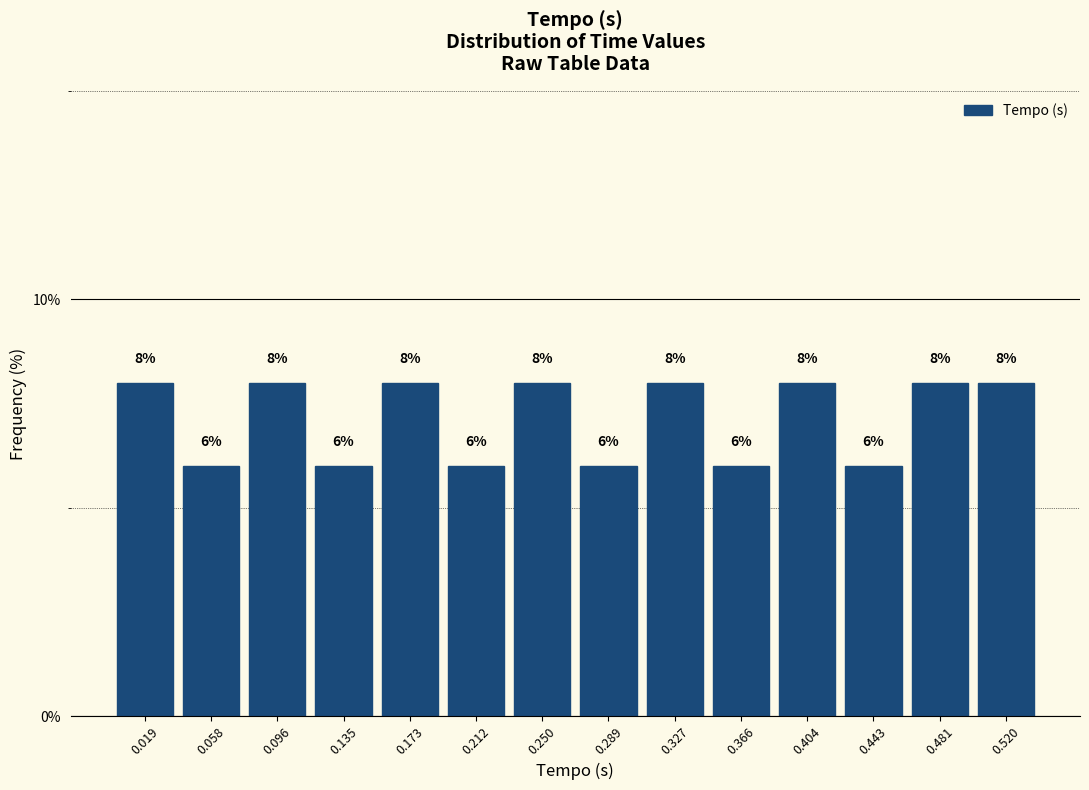

How tall is the bar that spans 0.385 to 0.425 on the x-axis? The bar edges are not printed on the chart, so give them approximately, as read against the axis.

8